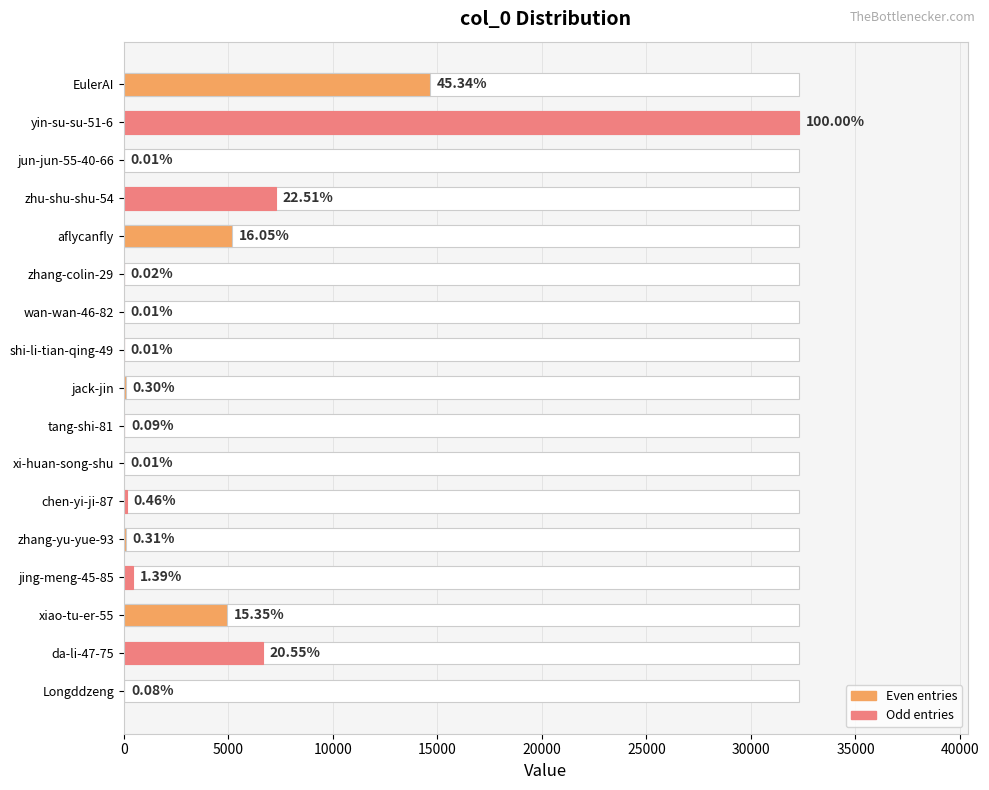

Between chen-yi-ji-87 and xiao-tu-er-55, which is larger?

xiao-tu-er-55